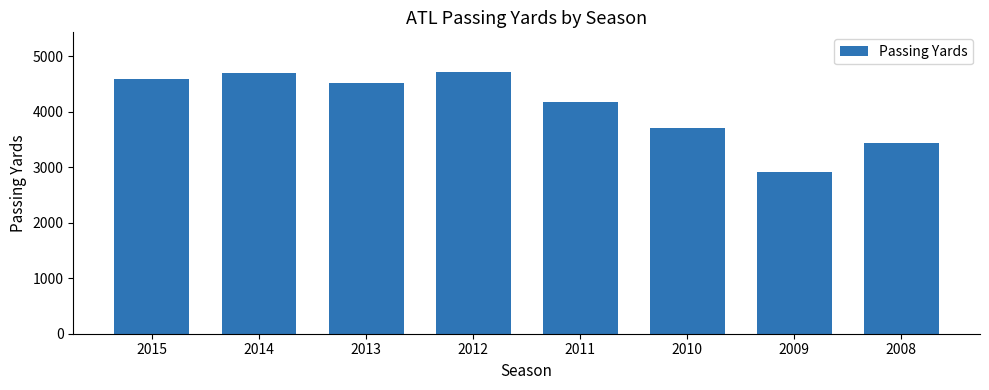

What is the sum of the values at 2012 and 2013?

9234